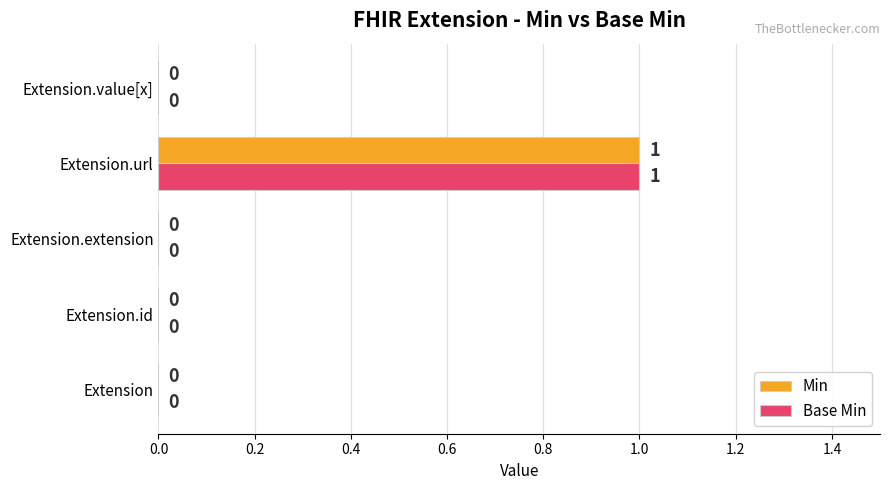

Is the value of Base Min at Extension.id greater than the value of Min at Extension.url?

No